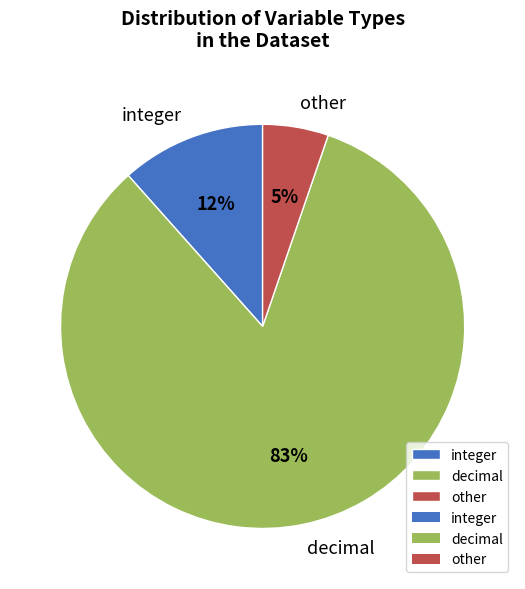

True or false: other accounts for 5% of the total.

True